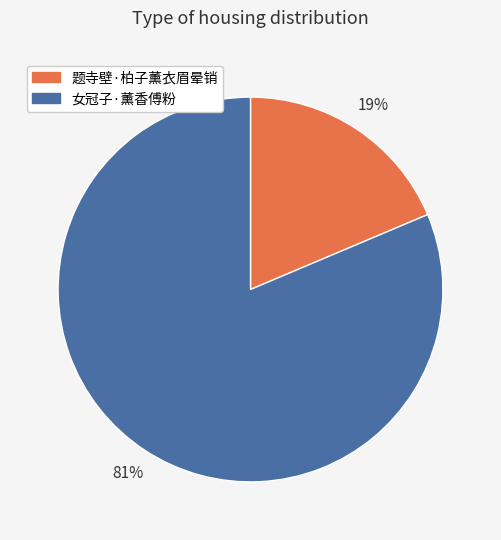

Is it true that 女冠子·薰香傅粉 is 81% of the pie?

True